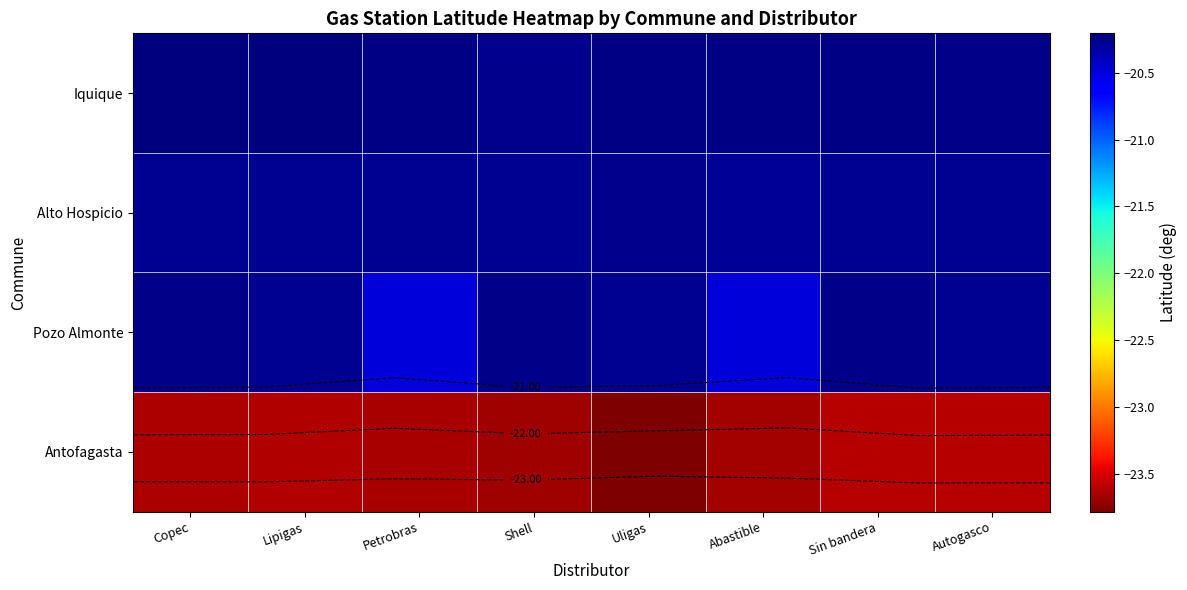

Rank the series at Abastible from lowest to highest value.

Antofagasta, Pozo Almonte, Alto Hospicio, Iquique